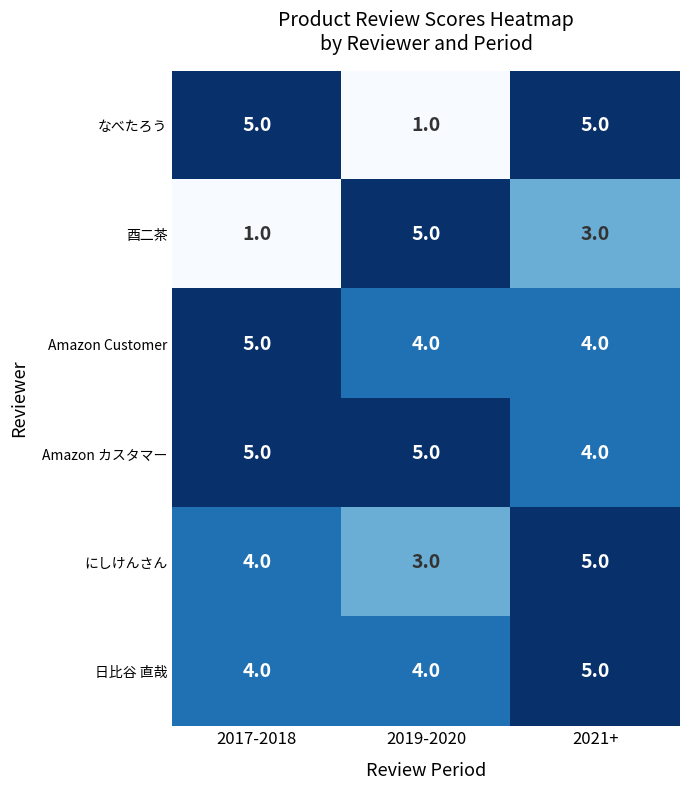

What is the total value across all series at 2019-2020?

22